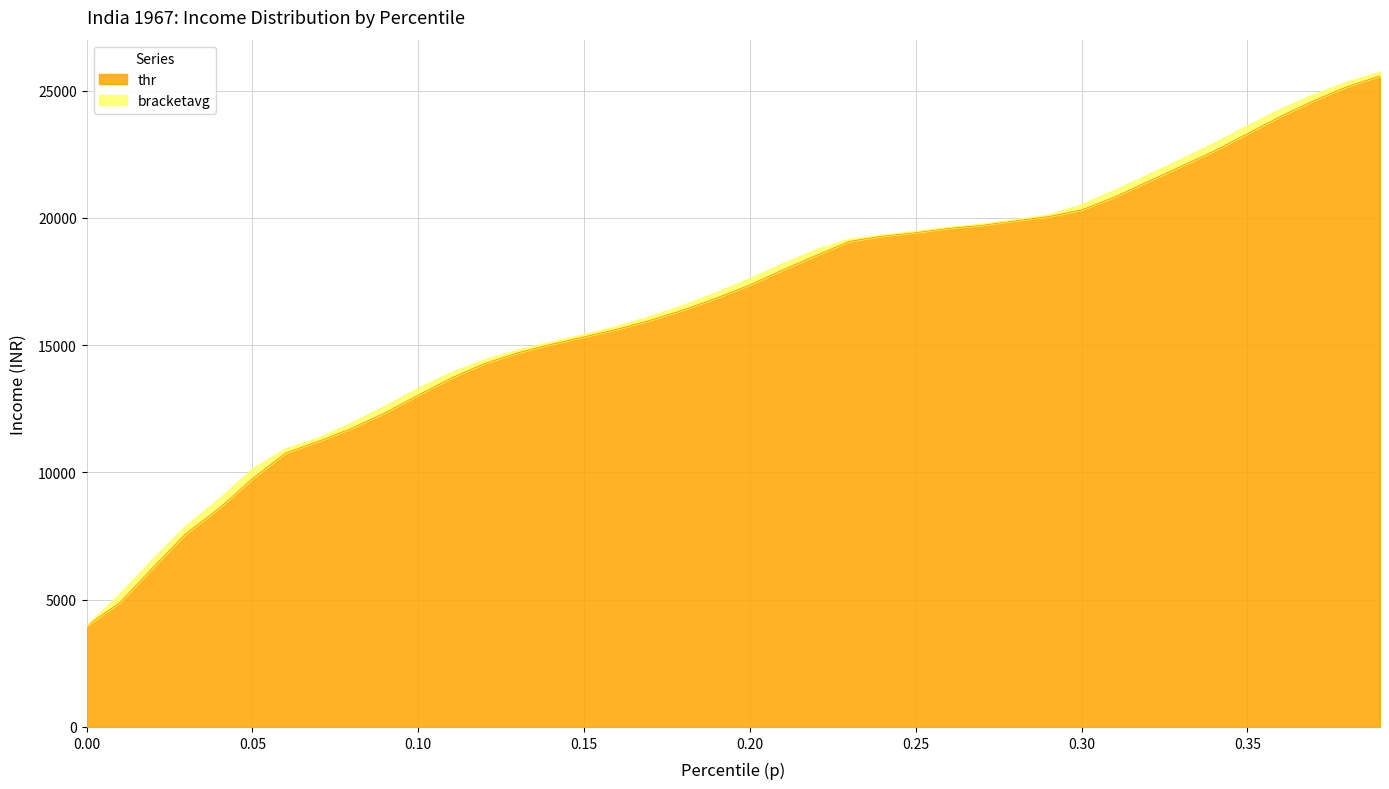

At which category is the sum across all series the highest?

0.39